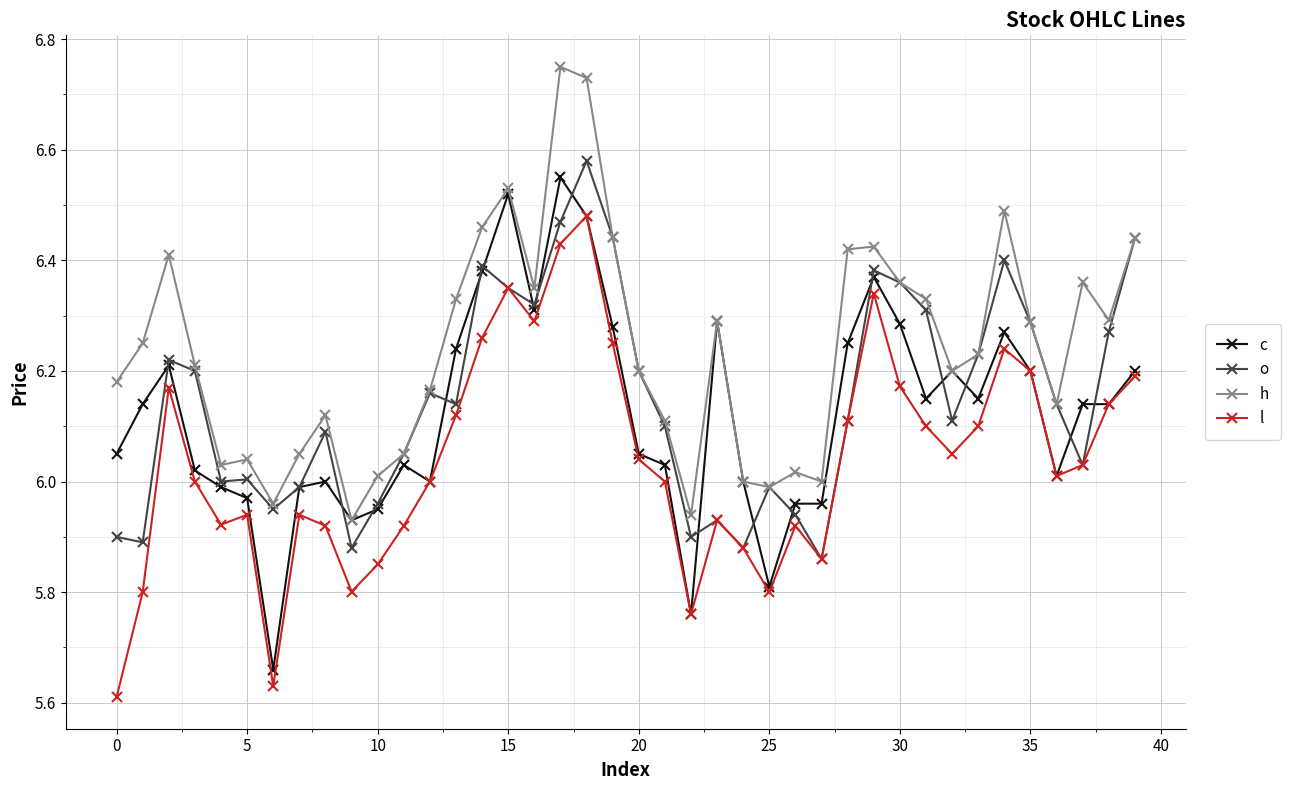

Which series has the largest total across all categories?

h